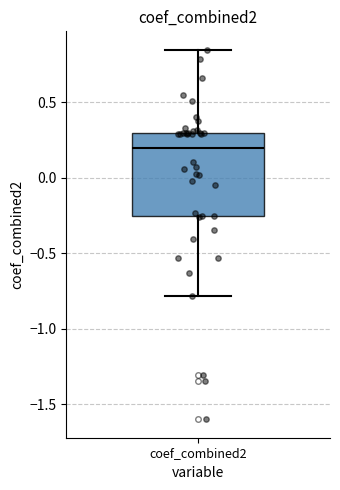

Read this box plot against the y-axis: the position of the median line, the range covered by the box, and the ends of both whiskers. The values are not printed on the chart, so give them approximately, as read against the axis.

median 0.20, box -0.25 to 0.30, whiskers -0.80 to 0.85